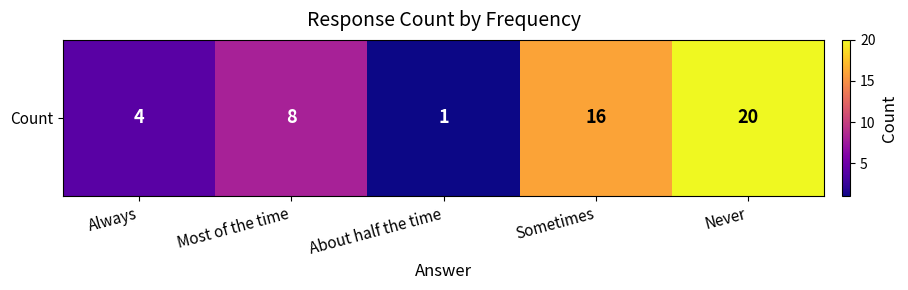

True or false: the data shows 20 at Never.

True